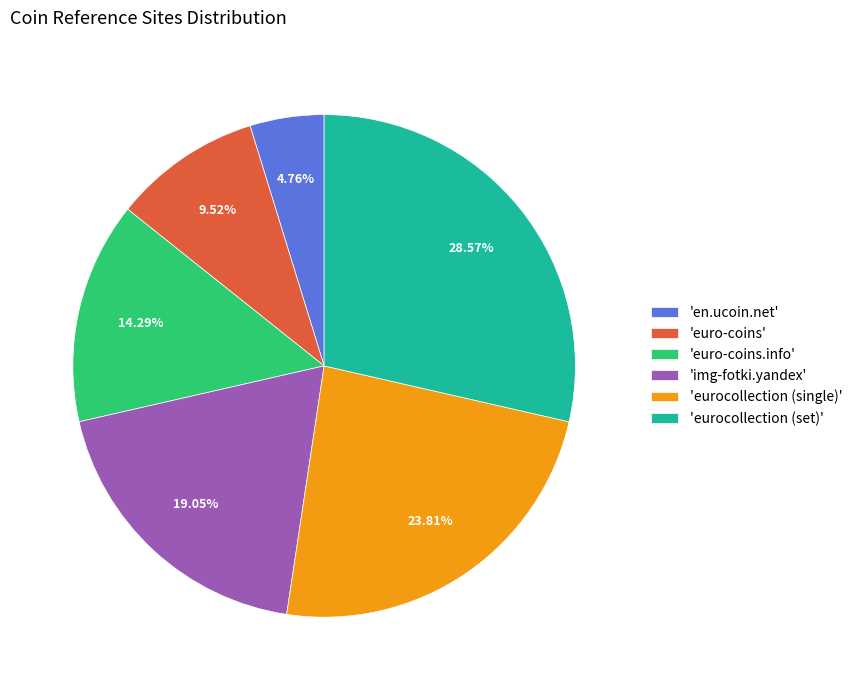

To the nearest percent, what is the difference between the largest and smallest slice percentages?

24%